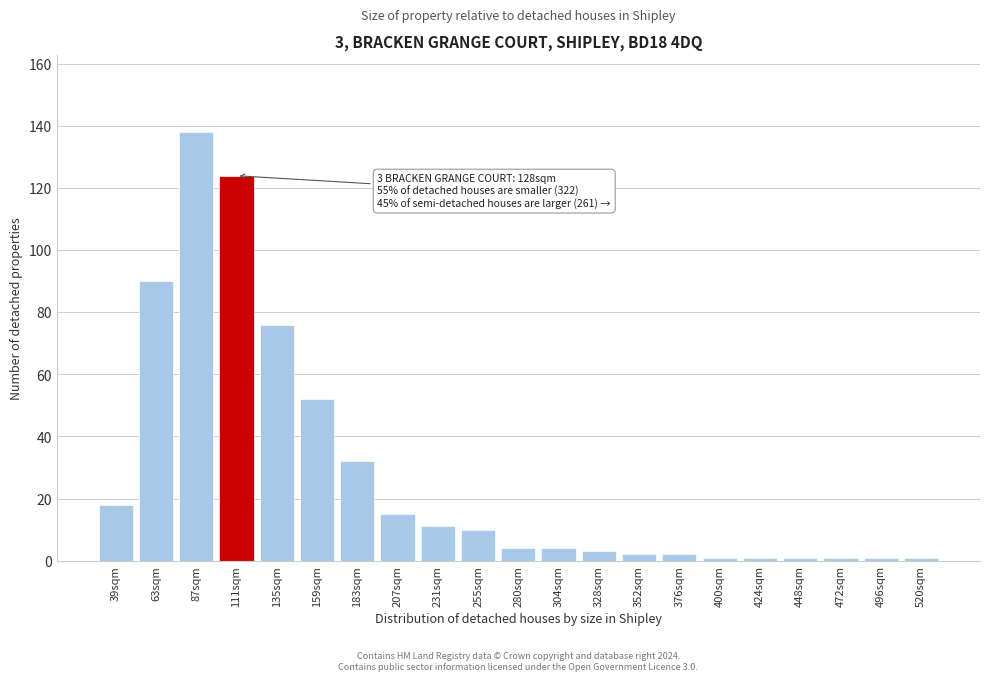

Reading left to right, extract all data points from this chart.

39sqm=18	63sqm=90	87sqm=138	111sqm=124	135sqm=76	159sqm=52	183sqm=32	207sqm=15	231sqm=11	255sqm=10	280sqm=4	304sqm=4	328sqm=3	352sqm=2	376sqm=2	400sqm=1	424sqm=1	448sqm=1	472sqm=1	496sqm=1	520sqm=1